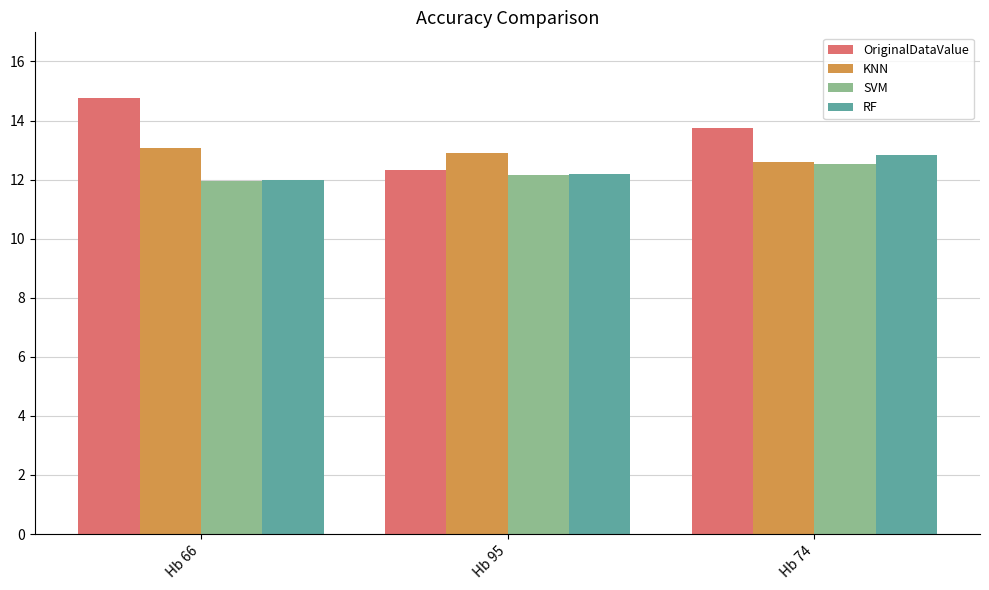

How many bars are there in each group?

4